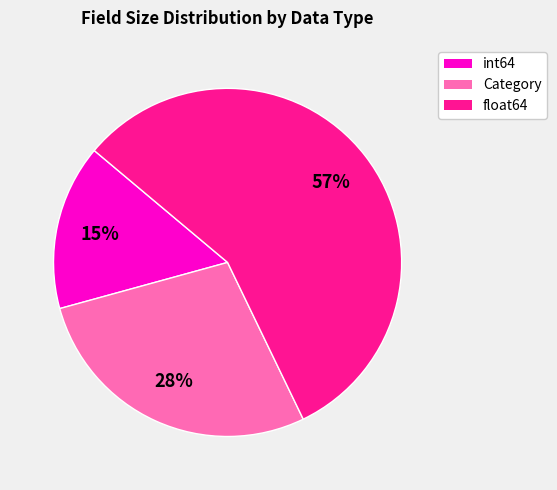

Does any single category account for the majority?

Yes